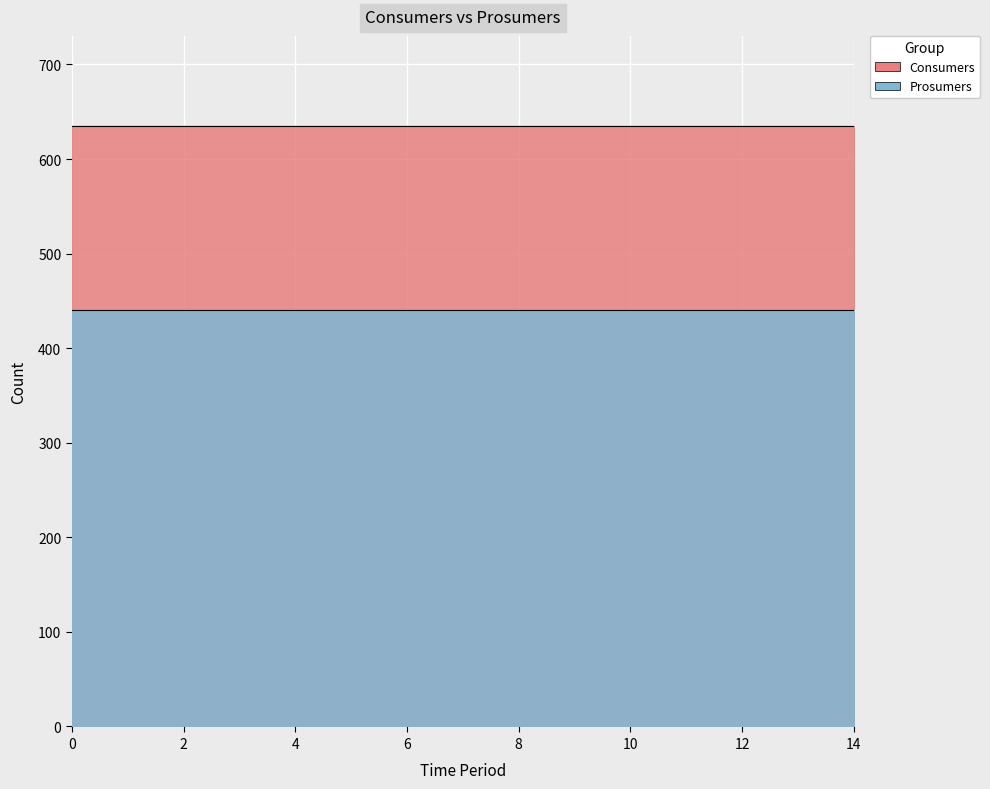

True or false: Prosumers and Consumers intersect in this chart.

False